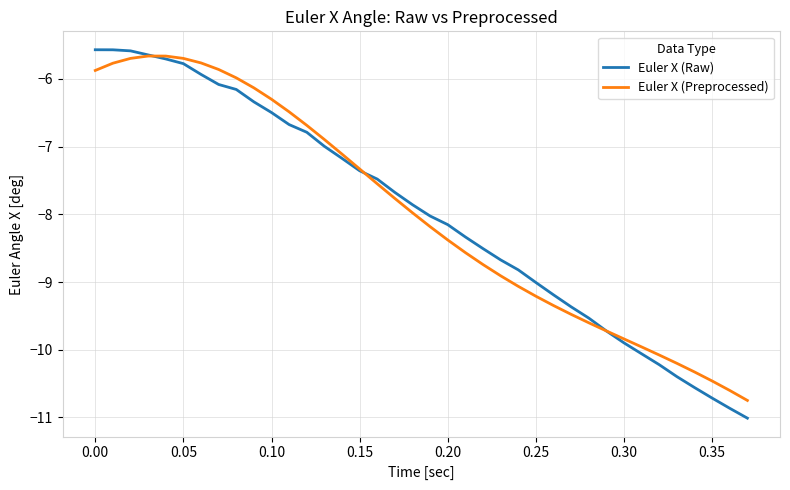

Which series has the largest range (max minus min)?

Euler X (Raw)